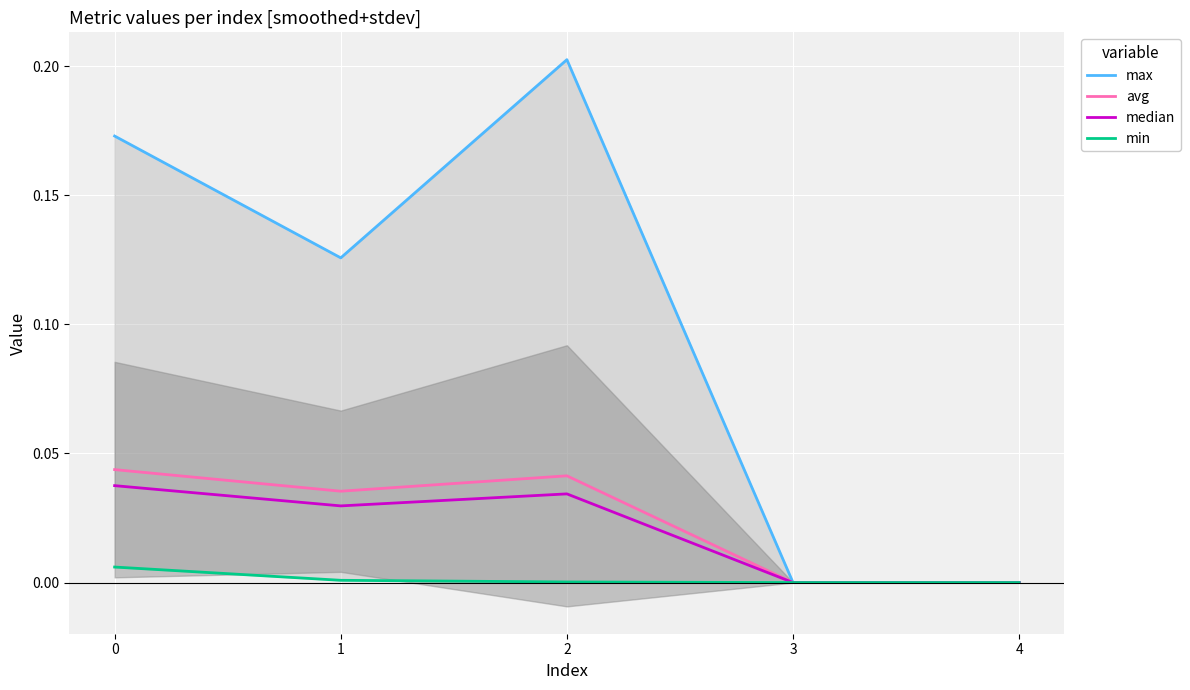

True or false: median and min cross at least once.

False